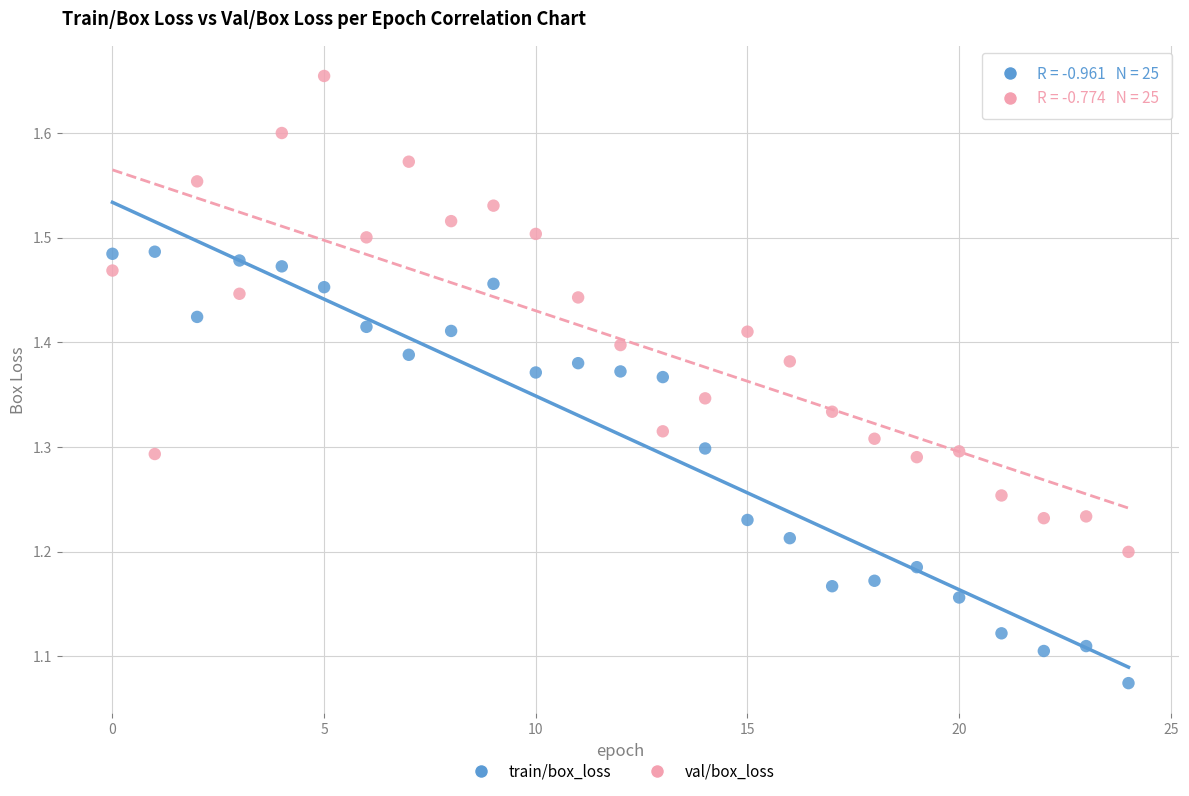

Across all data points, what is the range of Y values (max minus min)?

0.6